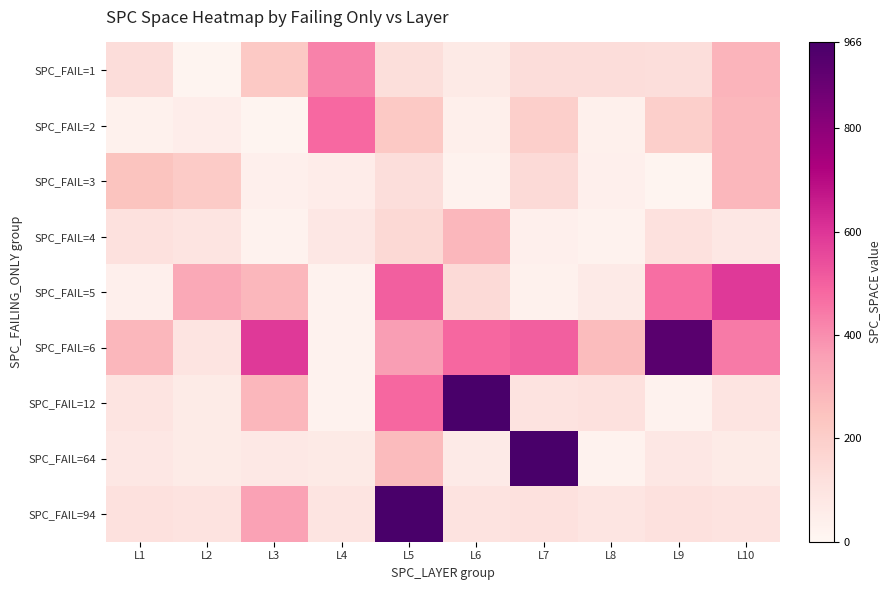

Reading right to left, extract all data points from this chart.

SPC_FAIL=1: L10=295	L9=130	L8=133	L7=135	L6=70	L5=128	L4=426	L3=220	L2=13	L1=134
SPC_FAIL=2: L10=286	L9=195	L8=35	L7=193	L6=42	L5=220	L4=480	L3=15	L2=51	L1=32
SPC_FAIL=3: L10=284	L9=14	L8=41	L7=144	L6=26	L5=131	L4=54	L3=41	L2=212	L1=243
SPC_FAIL=4: L10=82	L9=114	L8=26	L7=41	L6=284	L5=154	L4=82	L3=23	L2=100	L1=116
SPC_FAIL=5: L10=591	L9=468	L8=66	L7=31	L6=144	L5=502	L4=26	L3=284	L2=331	L1=41
SPC_FAIL=6: L10=444	L9=921	L8=269	L7=502	L6=484	L5=366	L4=26	L3=591	L2=100	L1=284
SPC_FAIL=12: L10=100	L9=26	L8=116	L7=102	L6=966	L5=484	L4=26	L3=284	L2=64	L1=100
SPC_FAIL=64: L10=64	L9=82	L8=25	L7=966	L6=66	L5=272	L4=71	L3=78	L2=63	L1=82
SPC_FAIL=94: L10=104	L9=116	L8=94	L7=116	L6=102	L5=966	L4=99	L3=351	L2=104	L1=116